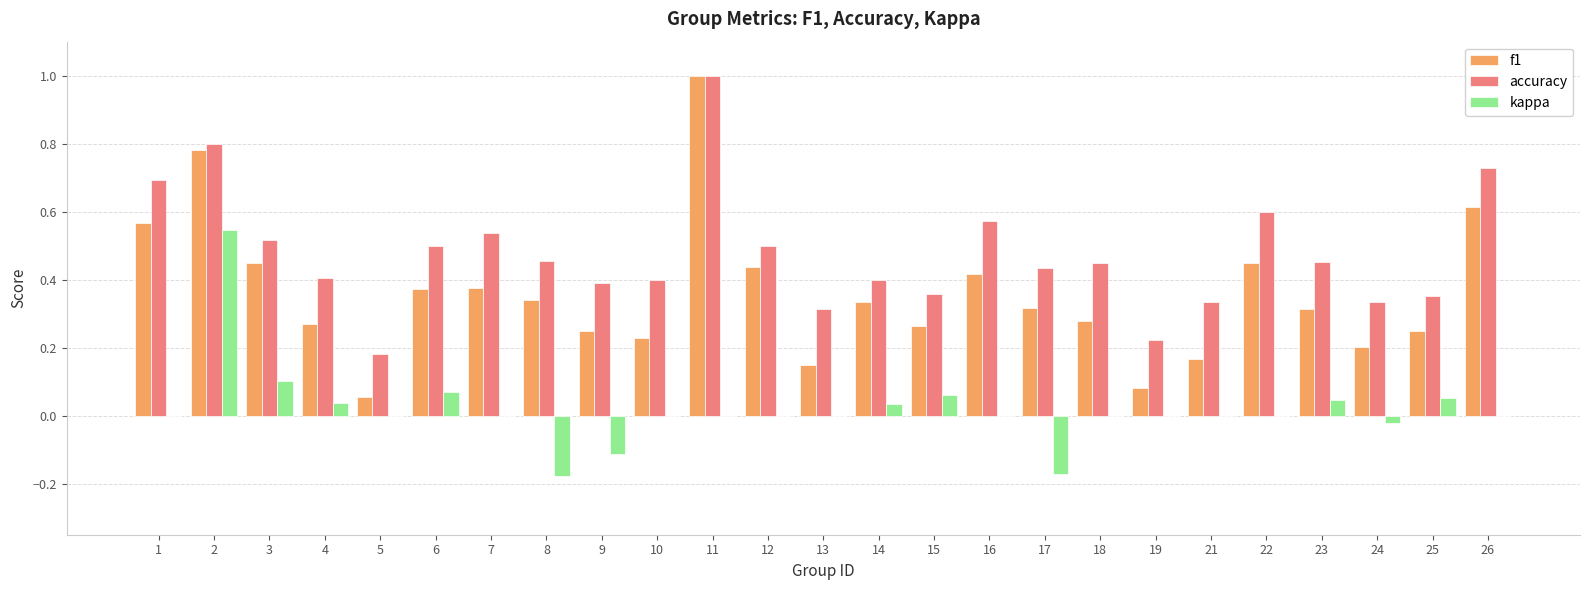

At which category is the sum across all series the highest?

2